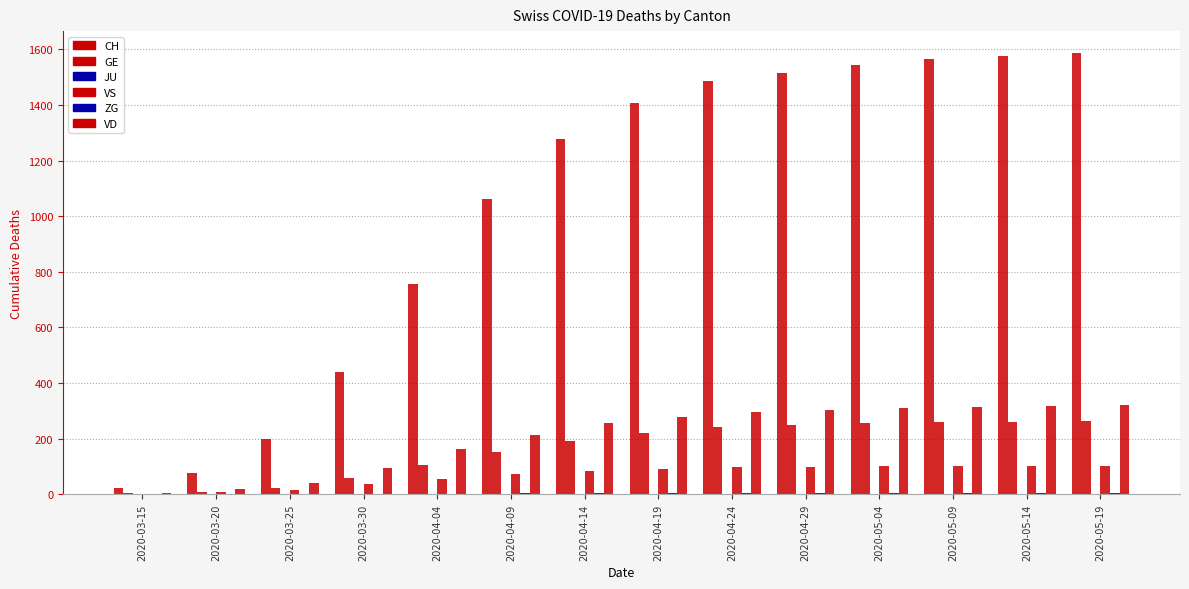

Are the bars grouped side by side (vs. stacked)?

Yes